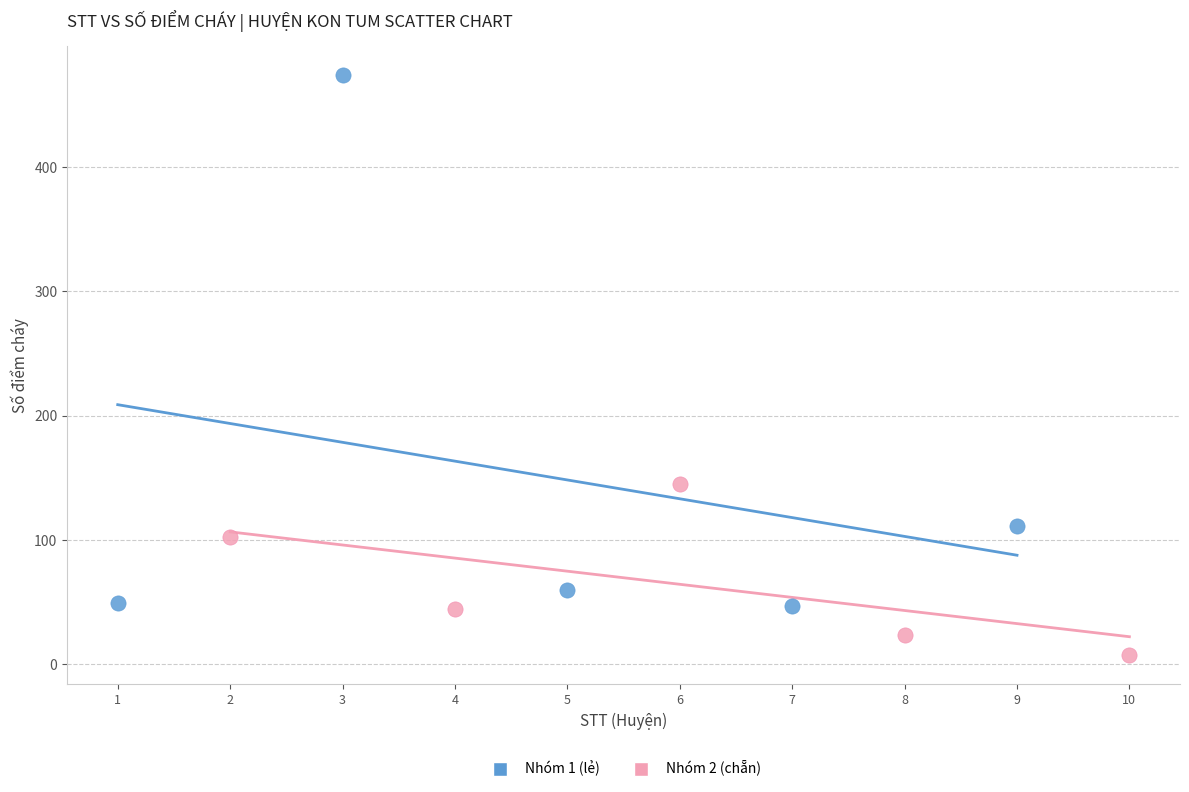

Which series has the widest spread of Y values?

Nhóm 1 (lẻ)